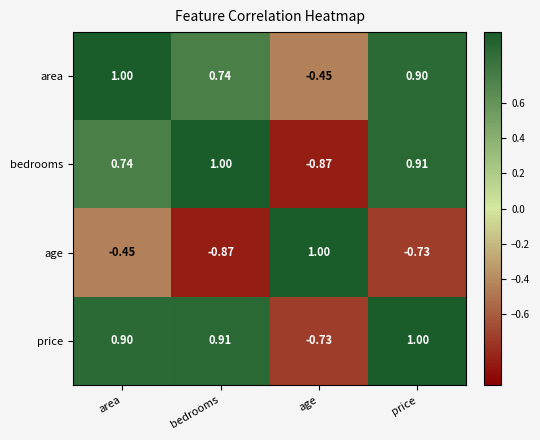

Which series has the largest total across all categories?

area